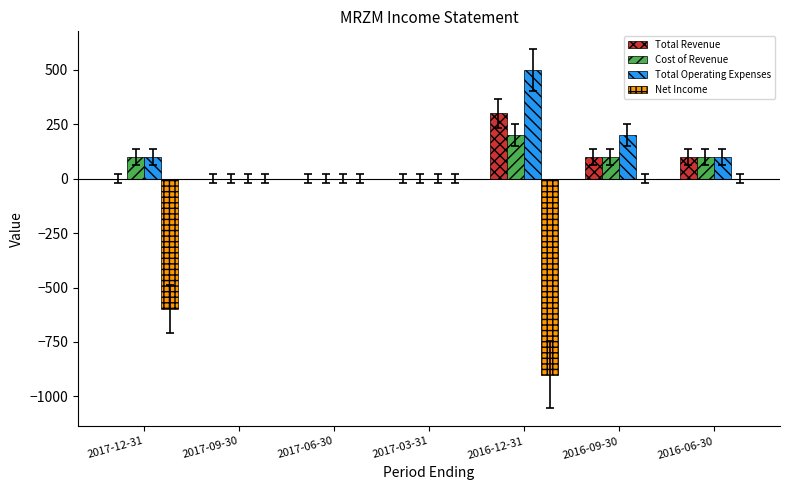

Which series changed the most between 2016-12-31 and 2016-09-30?

Net Income